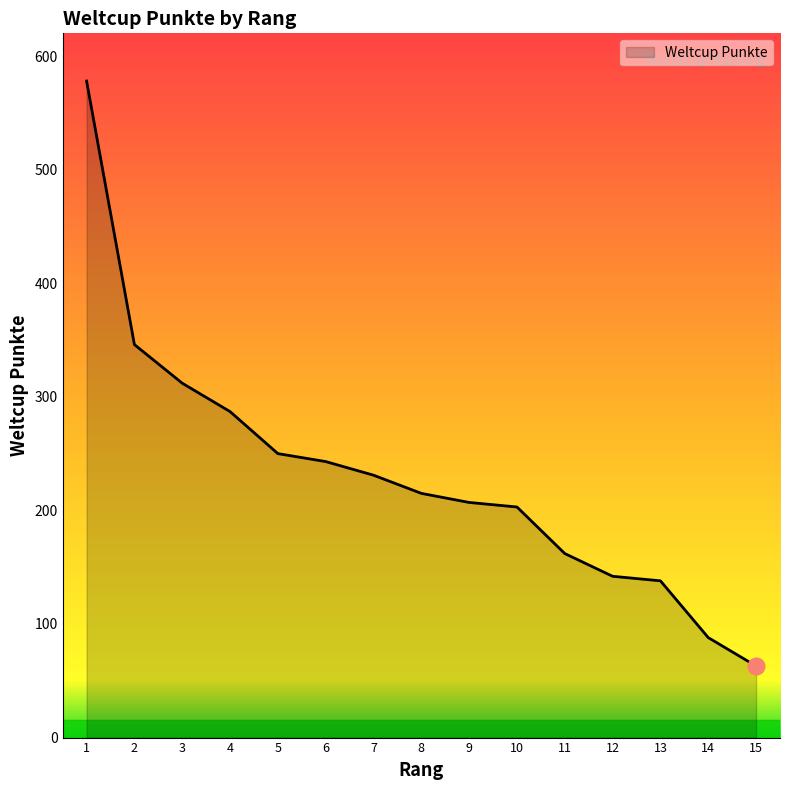

Count the number of data series in this chart.

1